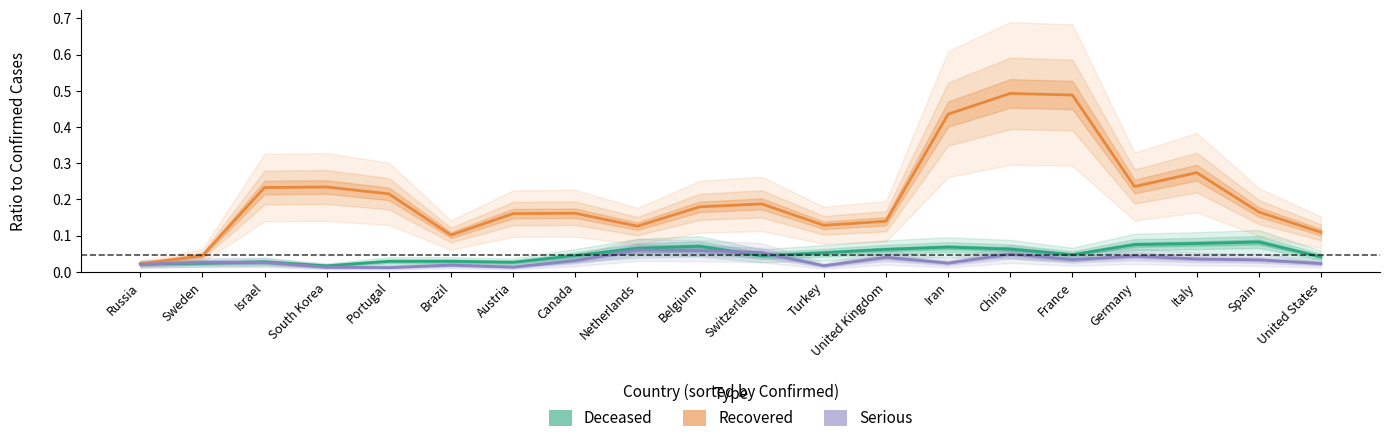

True or false: Recovered and Deceased intersect in this chart.

False